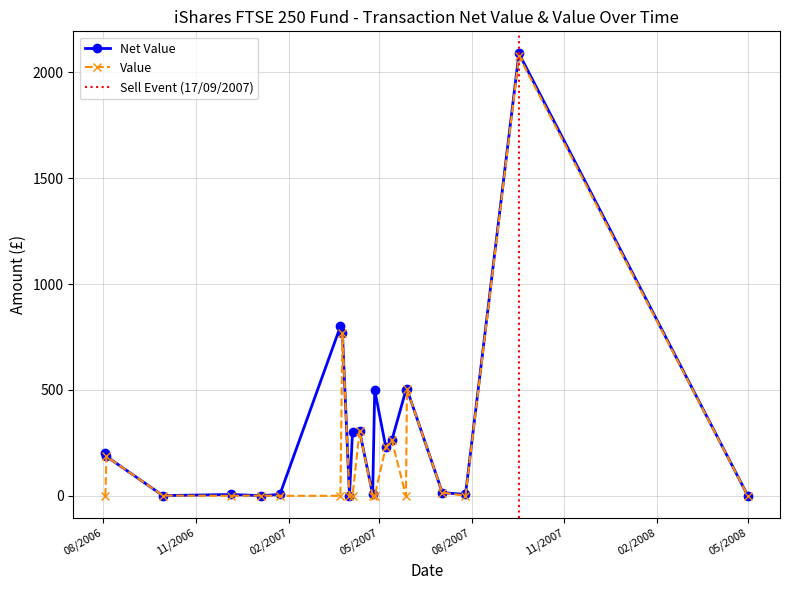

Which category has the highest value in the Net Value series?

17/09/2007